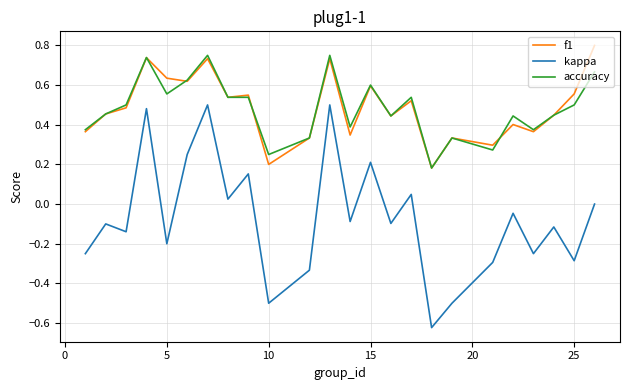

True or false: f1 and kappa intersect in this chart.

False